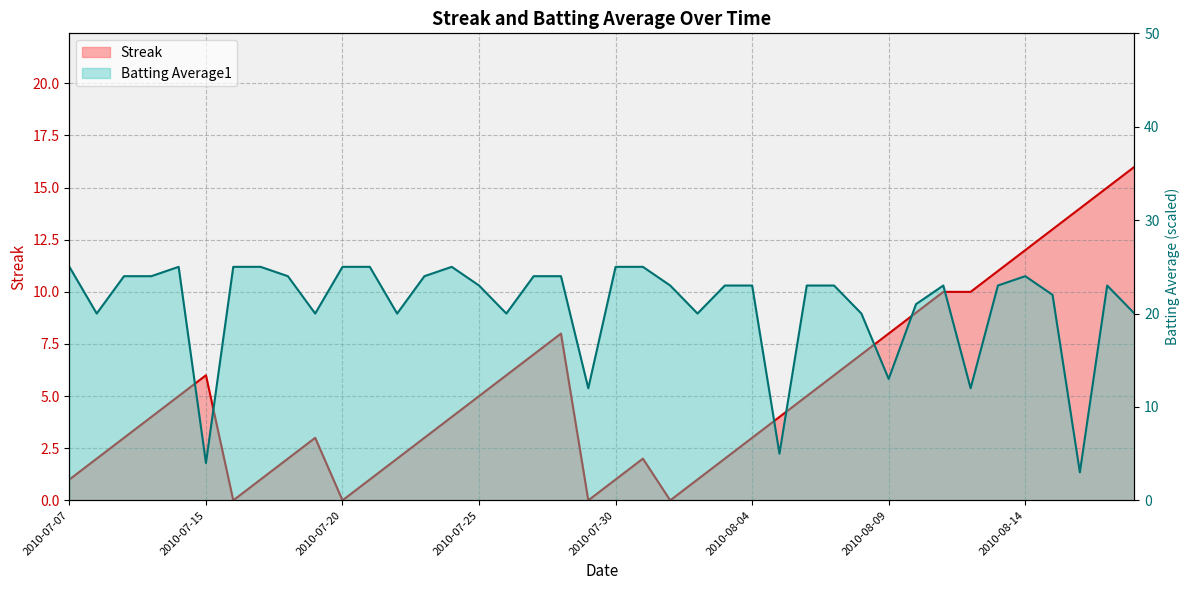

What is the total value across all series at 2010-08-08?

27.0